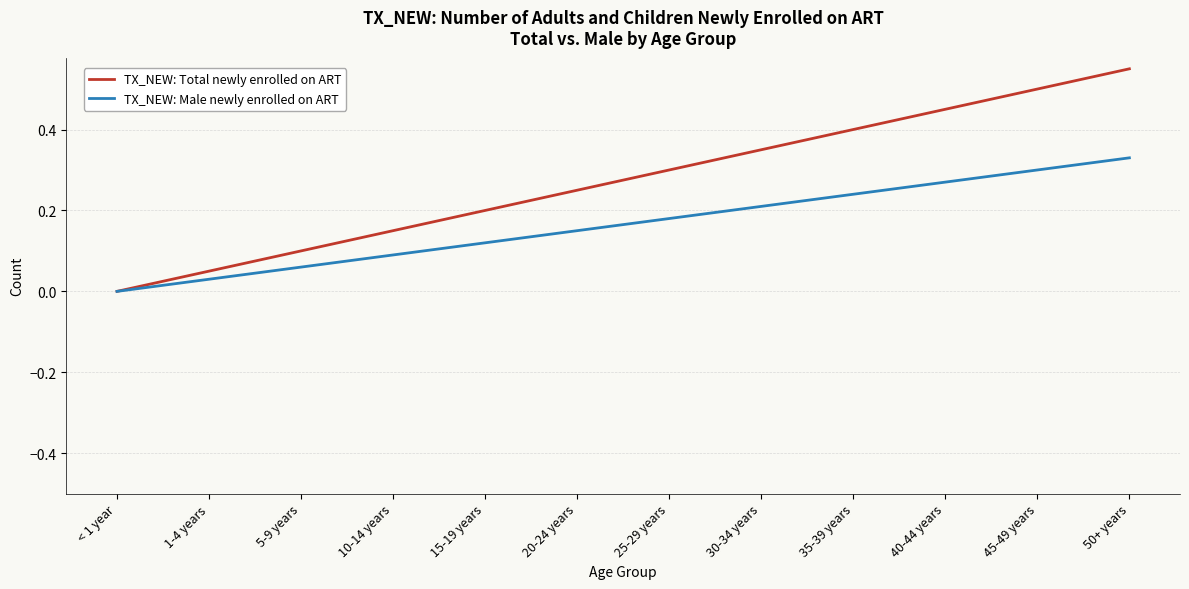

At 1-4 years, list the series in order from largest to smallest.

TX_NEW: Total newly enrolled on ART, TX_NEW: Male newly enrolled on ART